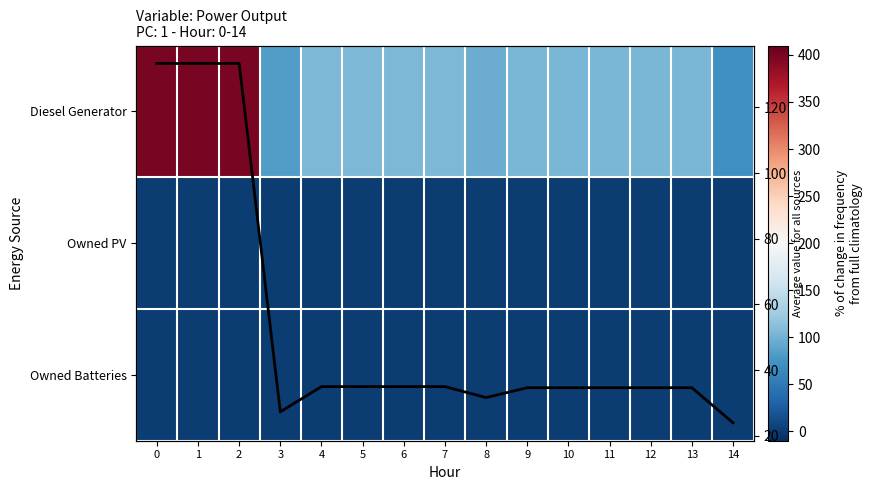

Which series changed the most between 3 and 7?

Diesel Generator